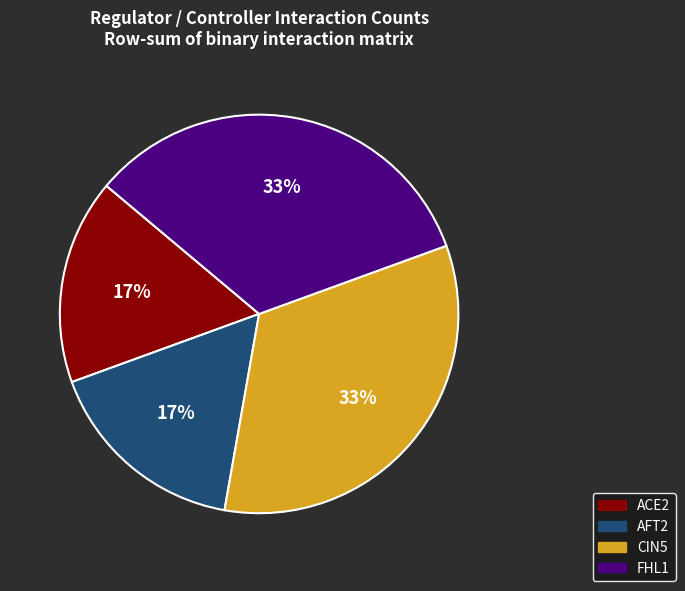

To the nearest percent, what is the average slice percentage?

25%